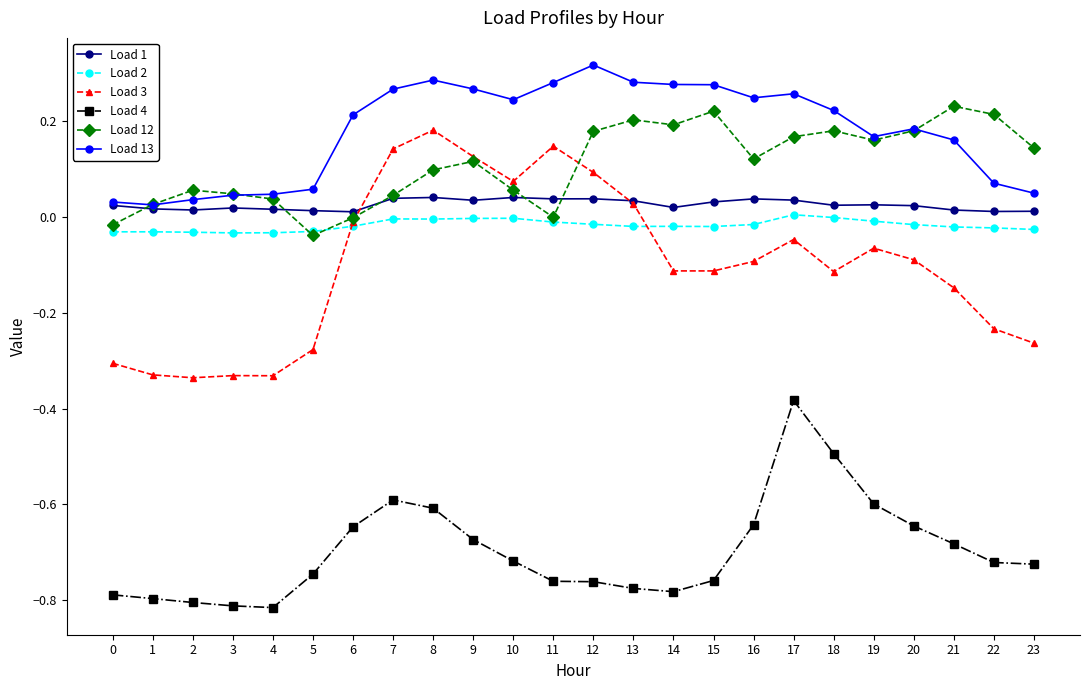

True or false: Load 4 and Load 13 intersect in this chart.

False